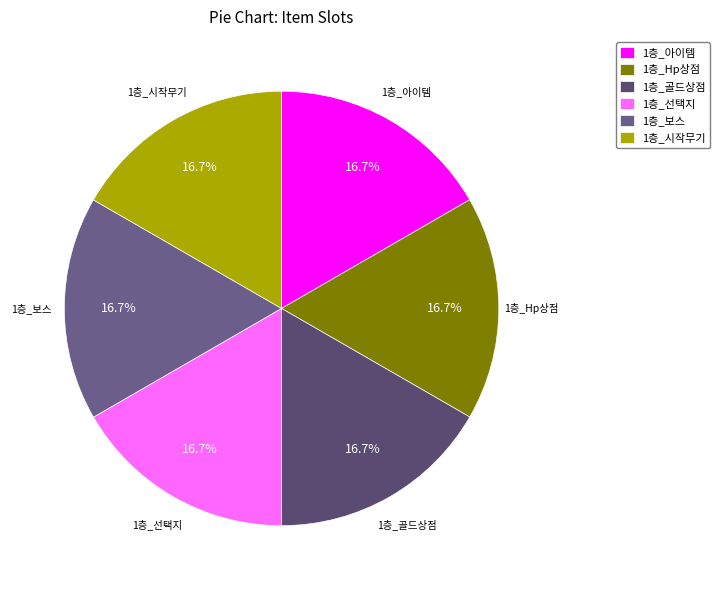

What percentage do 1층_골드상점 and 1층_Hp상점 together represent?

33.3%